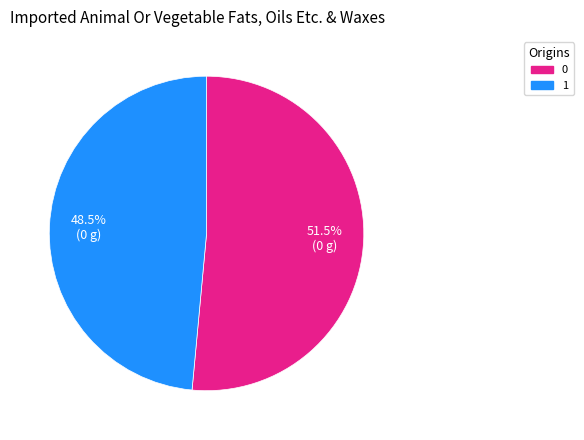

What is the ratio of the value at 1 to the value at 0?

0.9